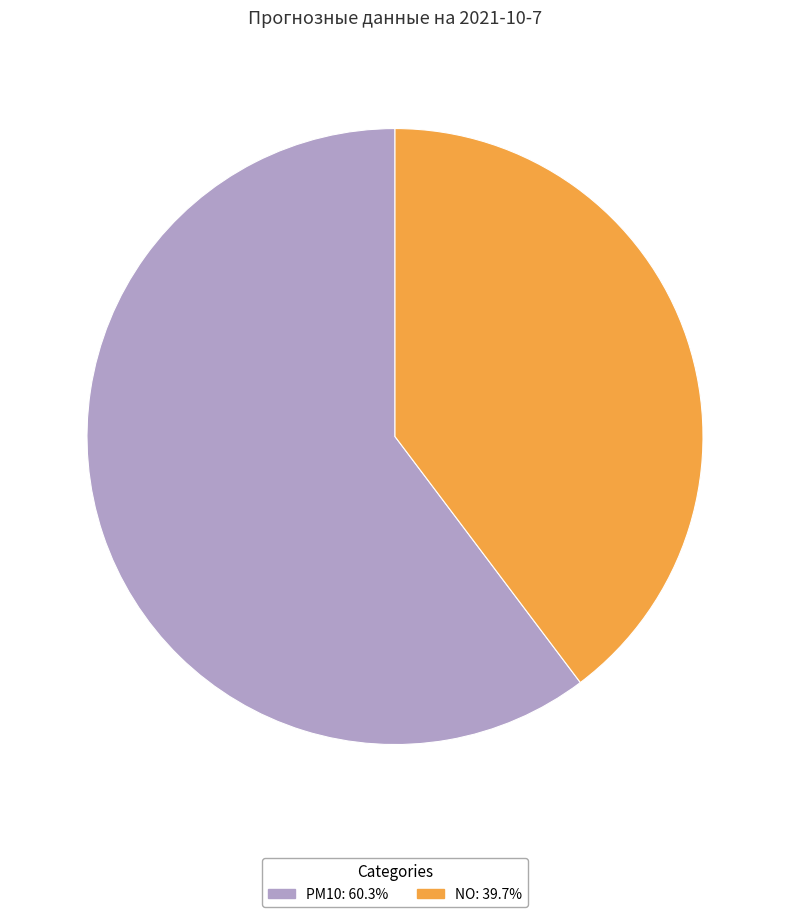

Which has a higher value, PM10 or NO?

PM10